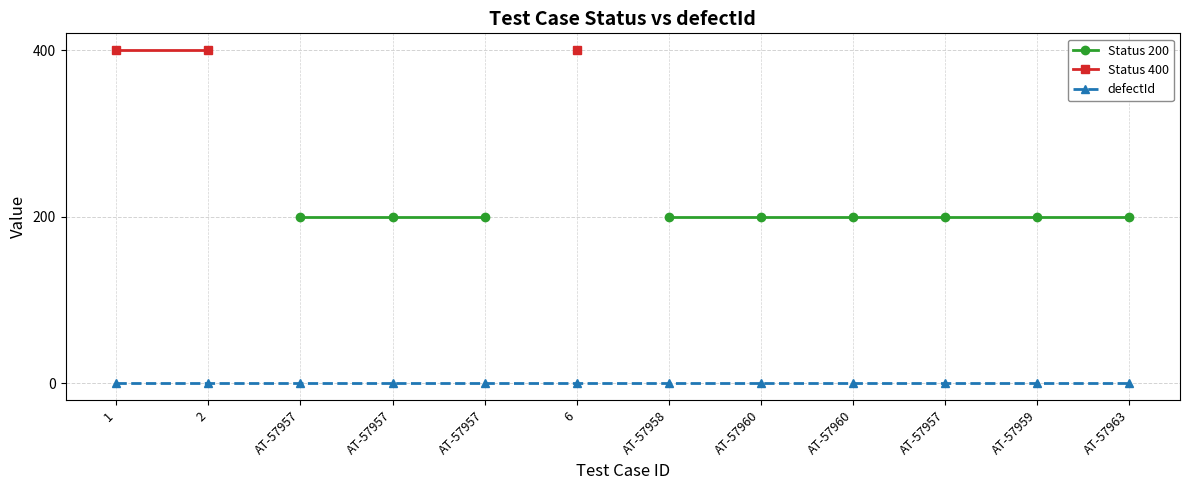

What is the label of the 3rd point from the right?

AT-57957